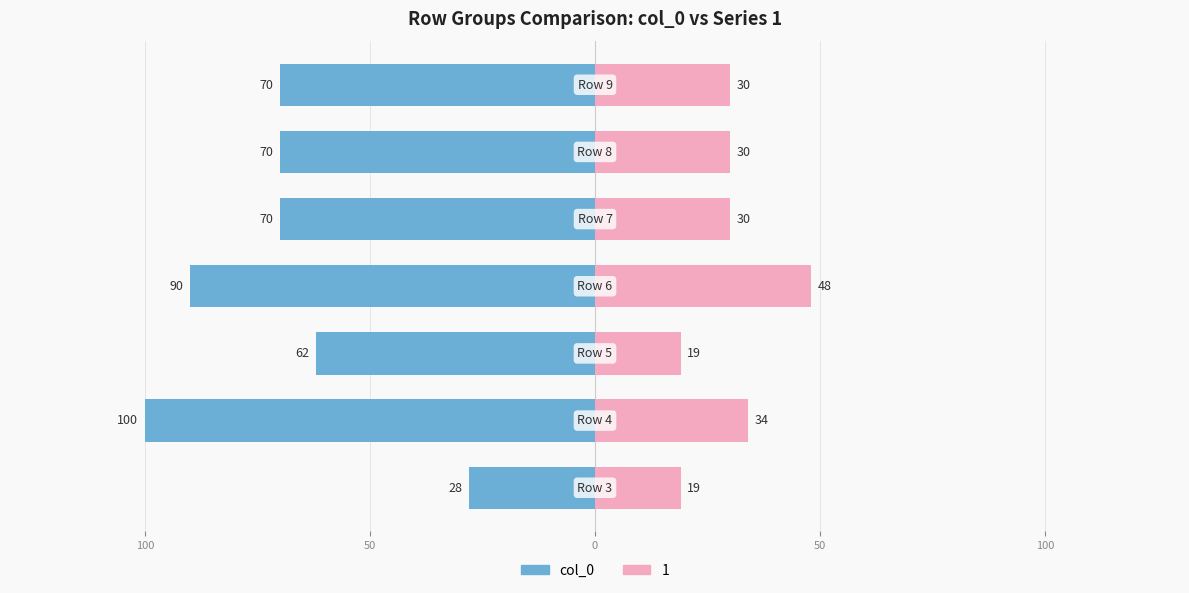

What is the average value?

-70